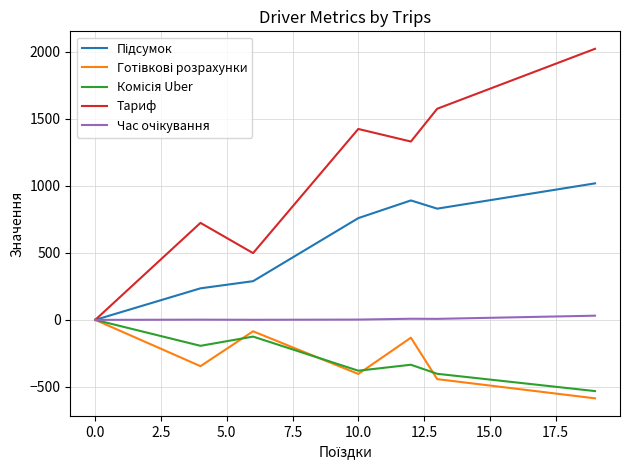

What is the maximum value shown in the chart?

2022.7